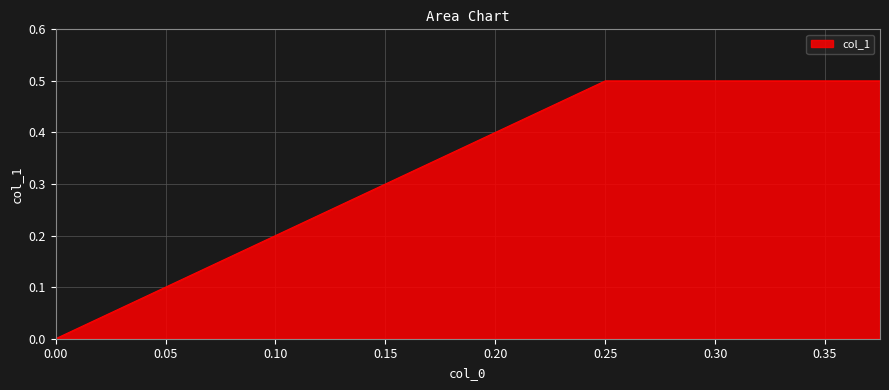

The value at 0.0 is 0.0. True or false?

True